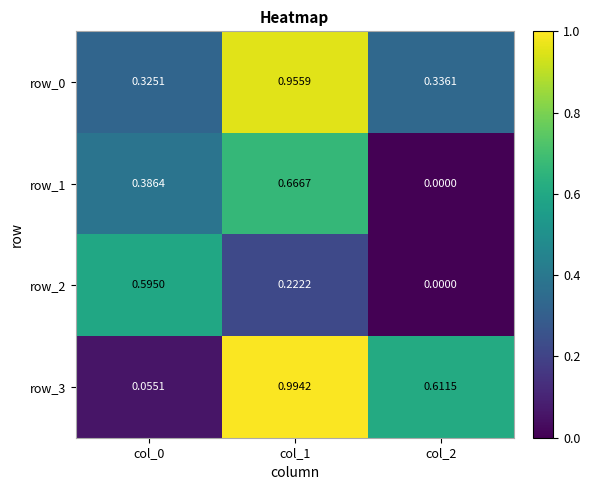

Which series has the widest spread of values?

row_3